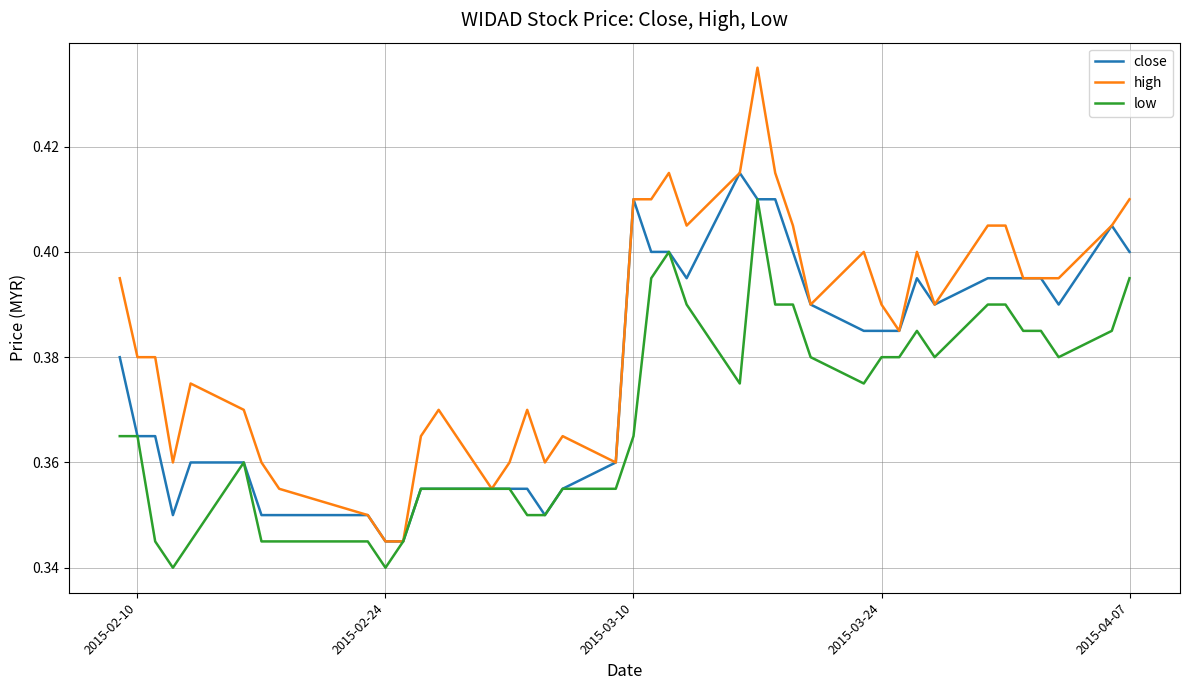

Rank the series by their average value, from lowest to highest.

low, close, high